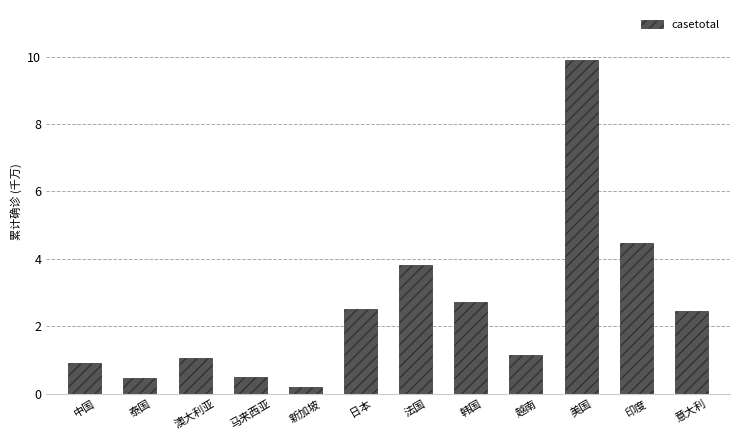

What is the average value?

2.5